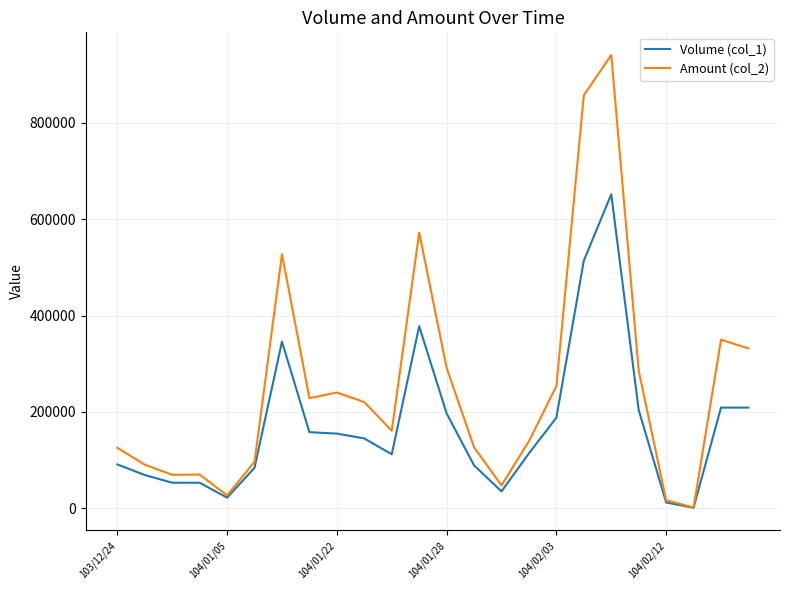

Which series has the largest total across all categories?

Amount (col_2)